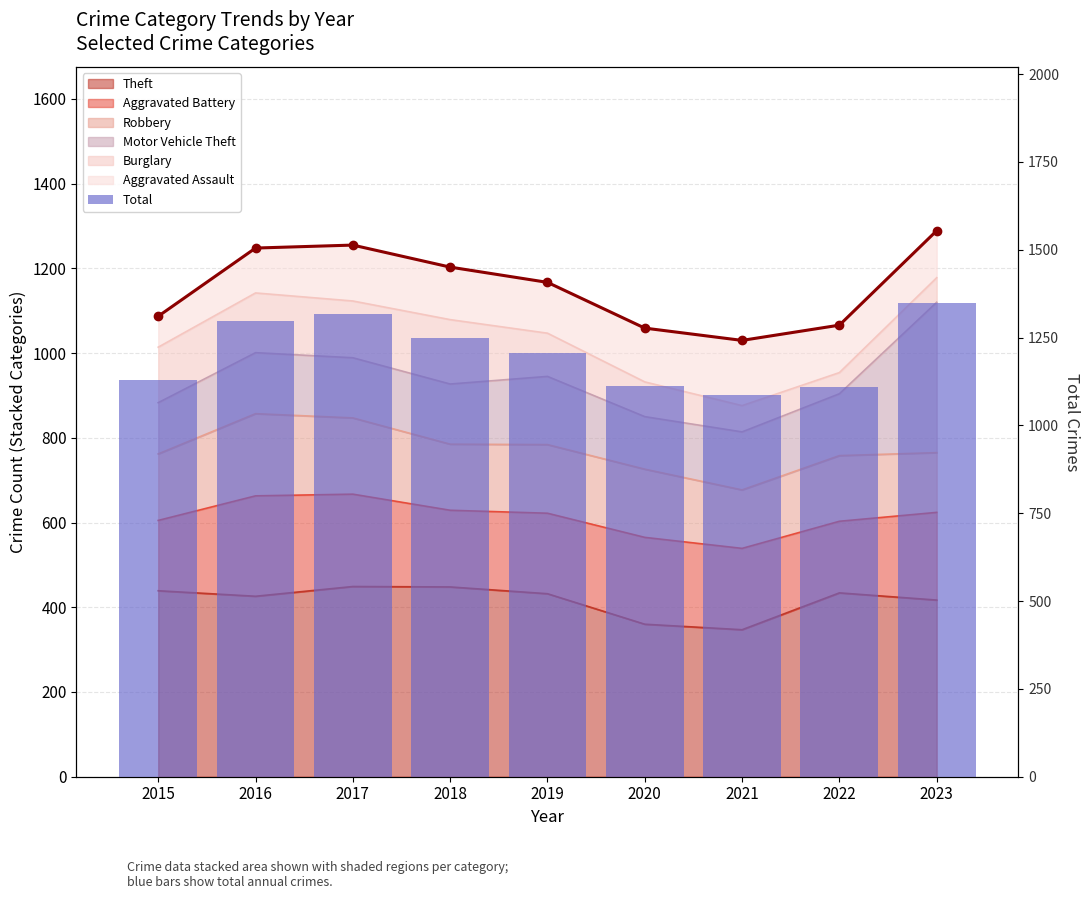

What is the approximate value of Stacked Total (area series) at 2021?

1030